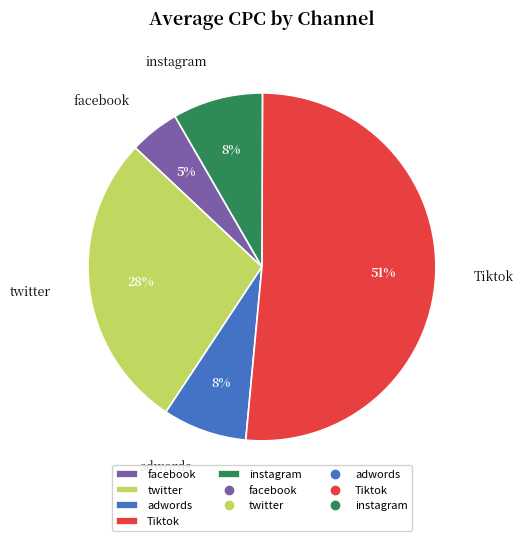

Between adwords and facebook, which is larger?

adwords